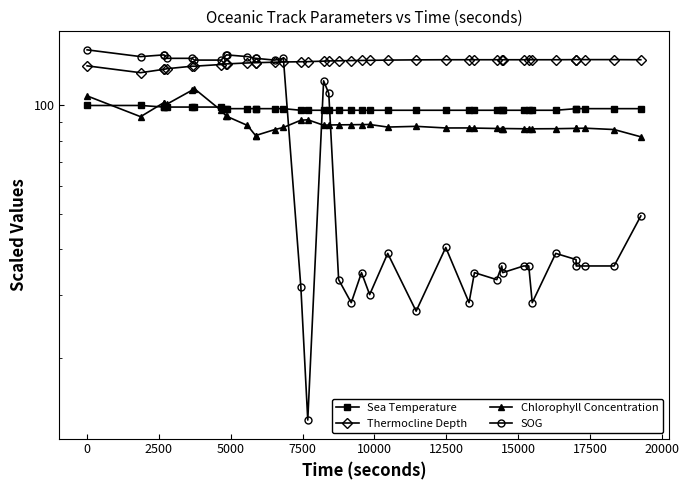

At how many categories does at least one series exceed 94?

40